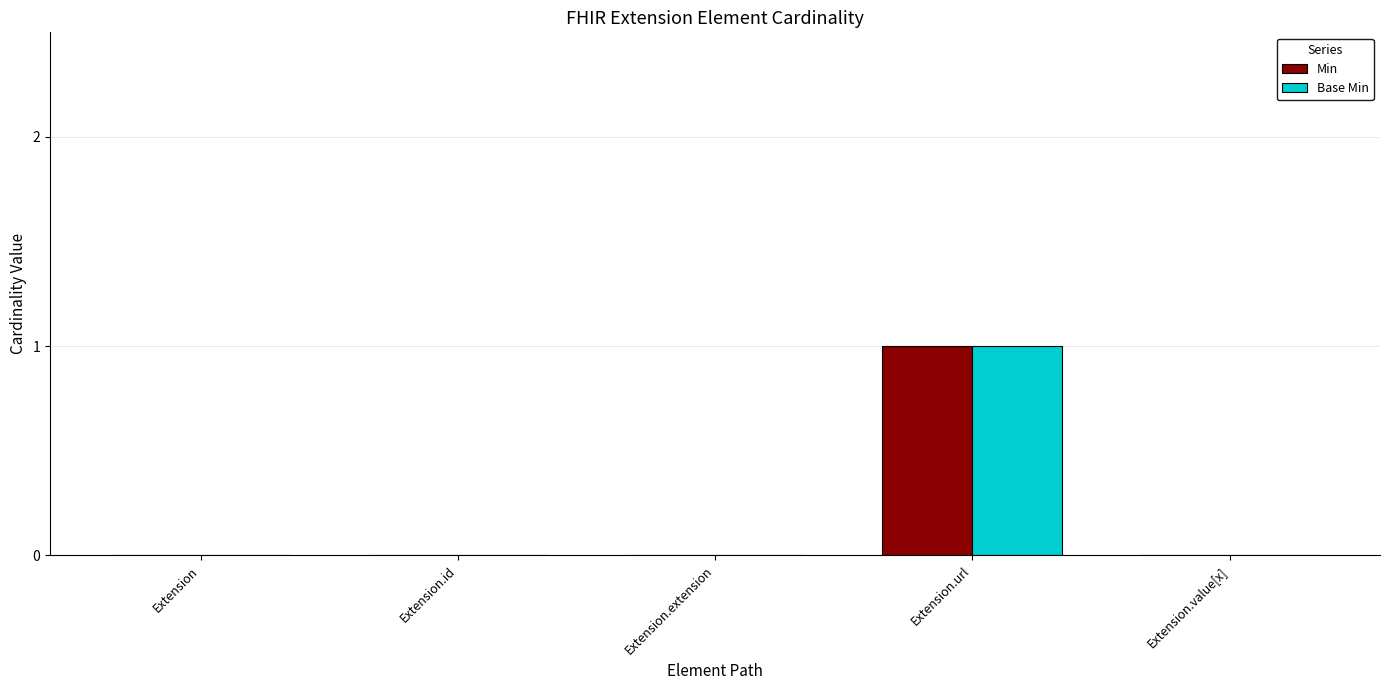

At which category is the sum across all series the highest?

Extension.url